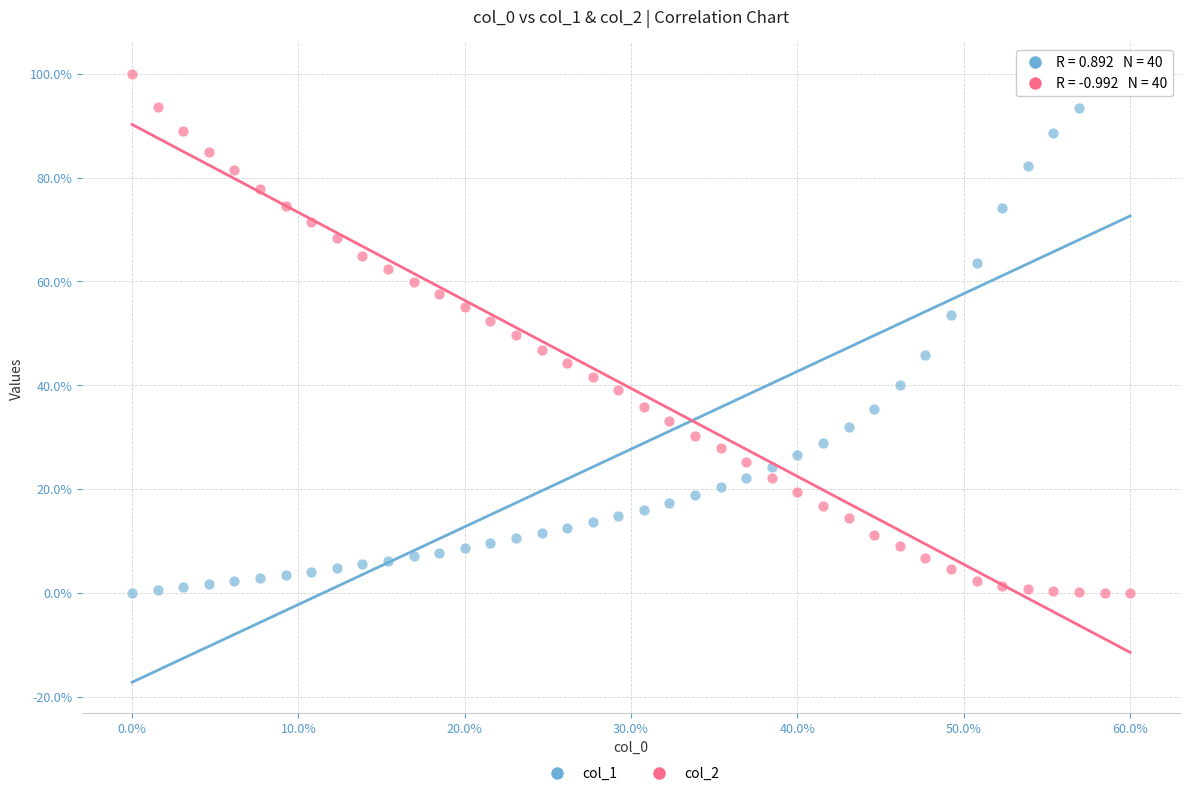

Across all data points, what is the range of Y values (max minus min)?

100.0